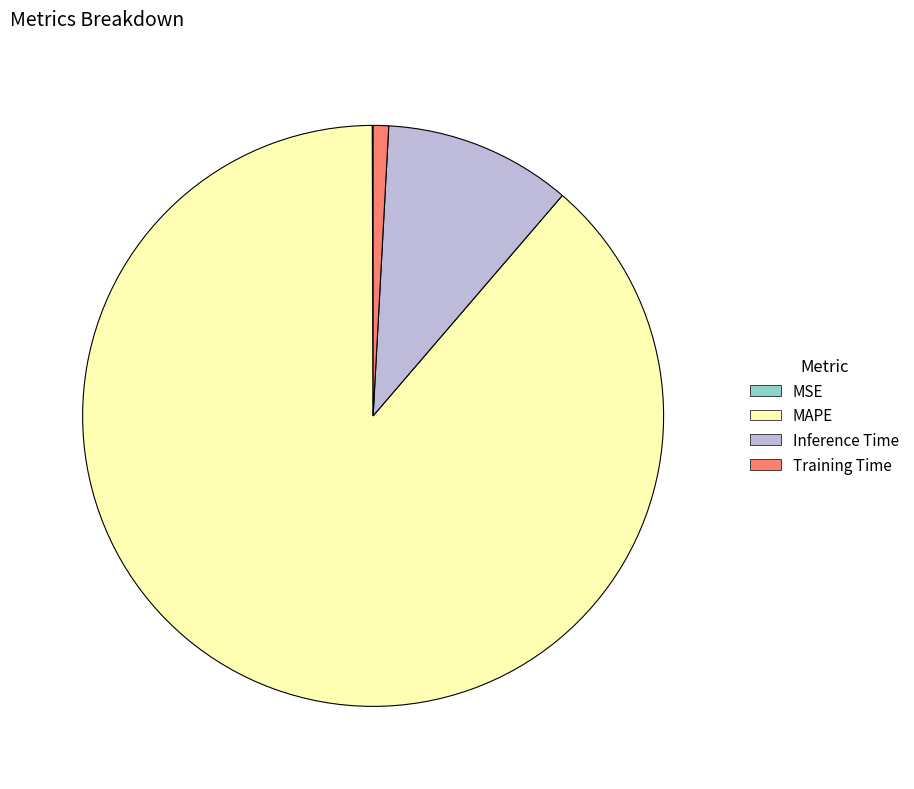

Which has a higher value, Training Time or Inference Time?

Inference Time